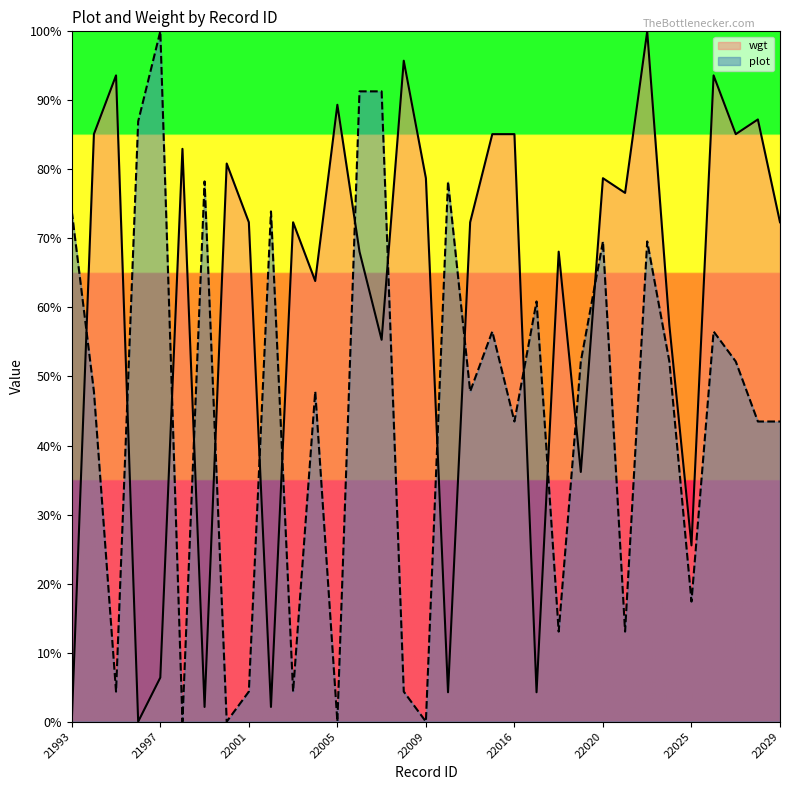

What is the spread (max minus min) of values at 22026?

37.1